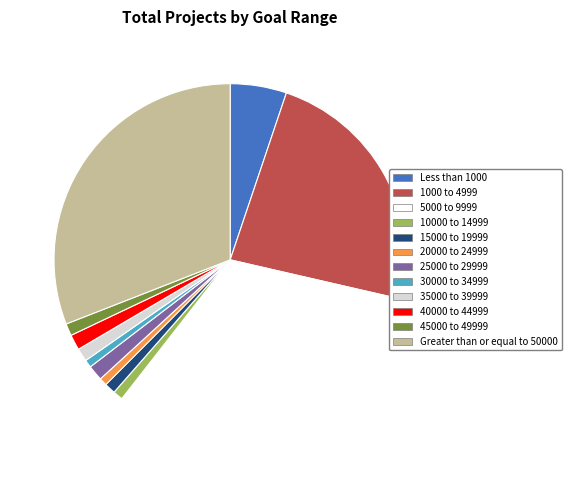

What is the largest slice in the pie chart?

5000 to 9999